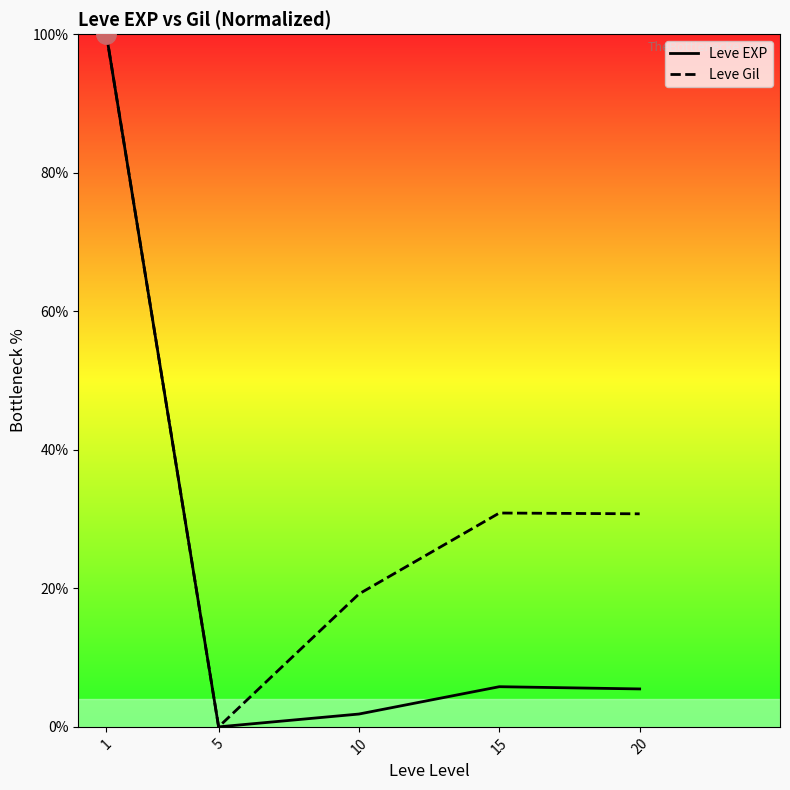

Which series changed the most between 5 and 10?

Leve Gil